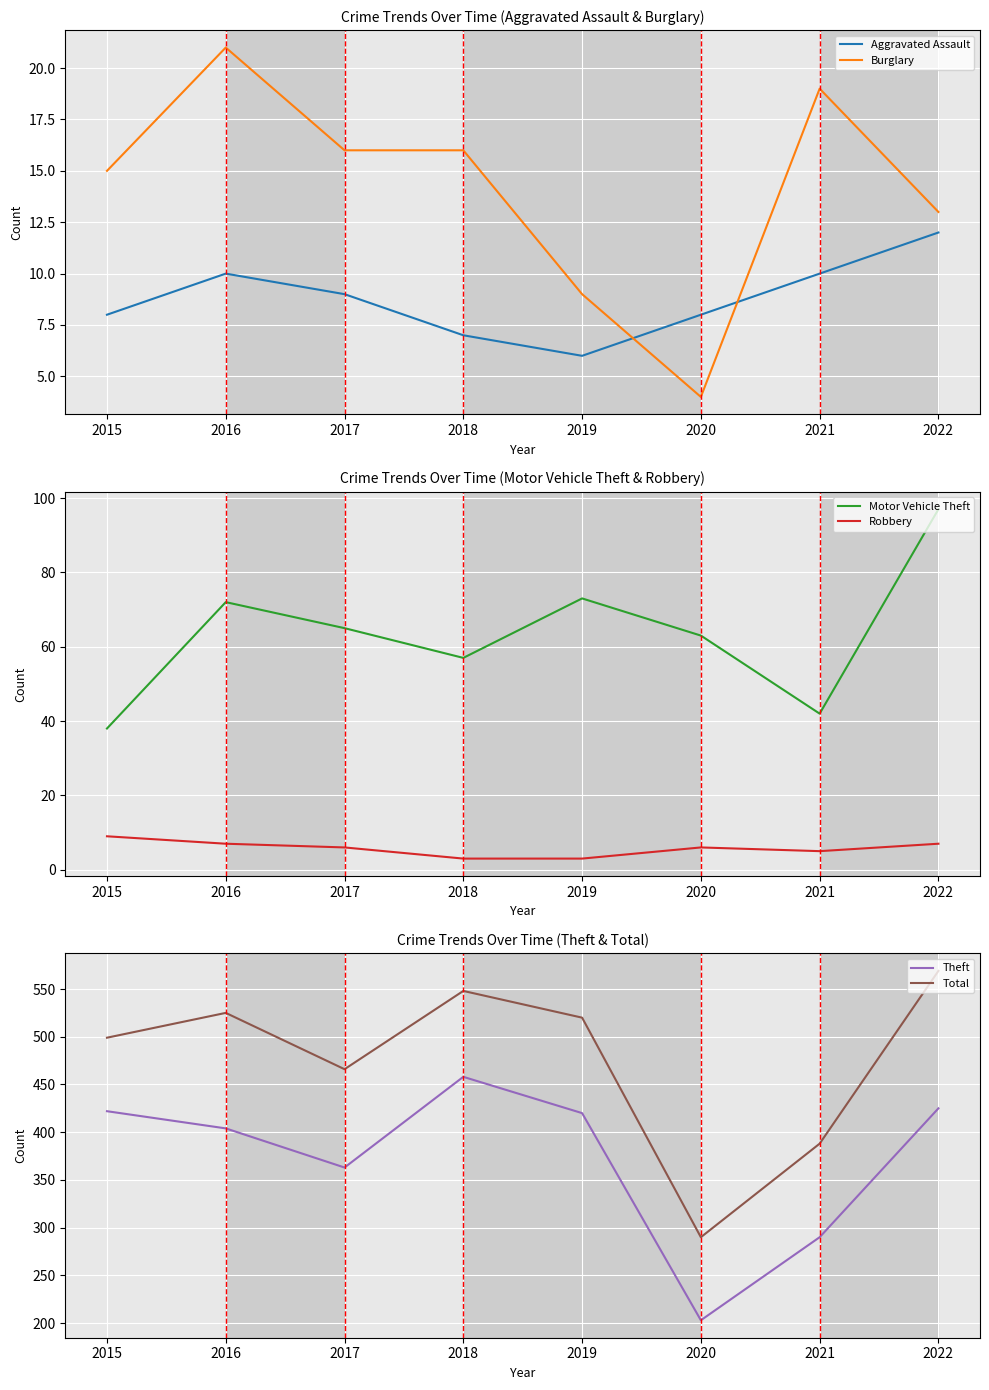

At which category does Motor Vehicle Theft reach its first local valley?

2018